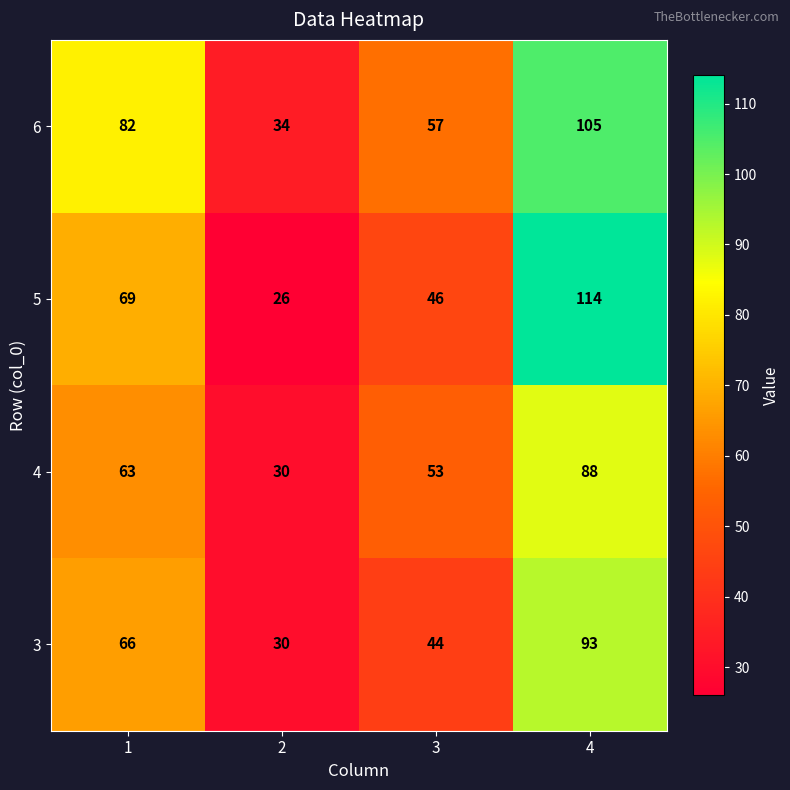

What is the spread (max minus min) of values at 1?

19